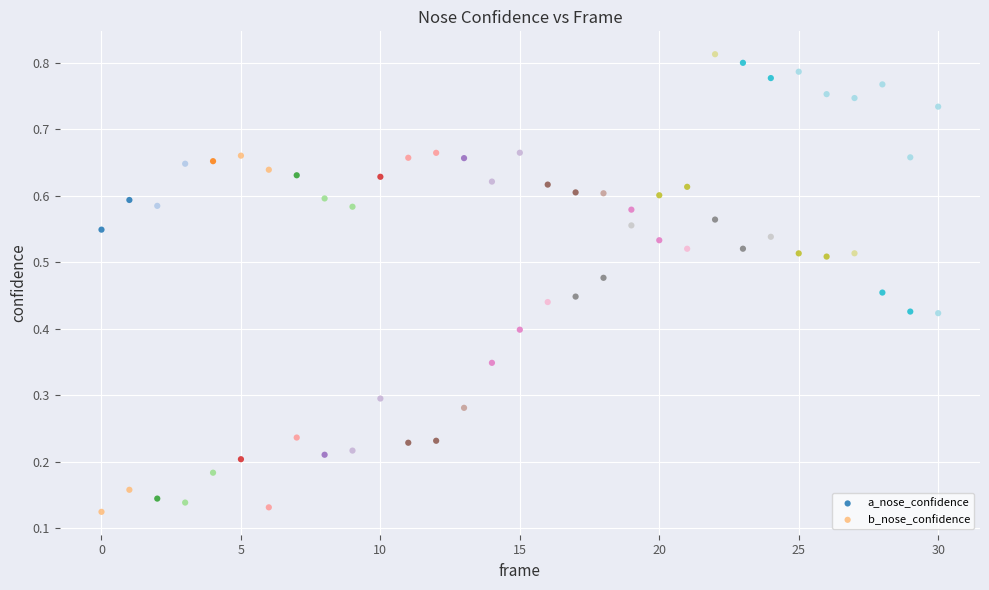

Which series has the widest spread of Y values?

b_nose_confidence